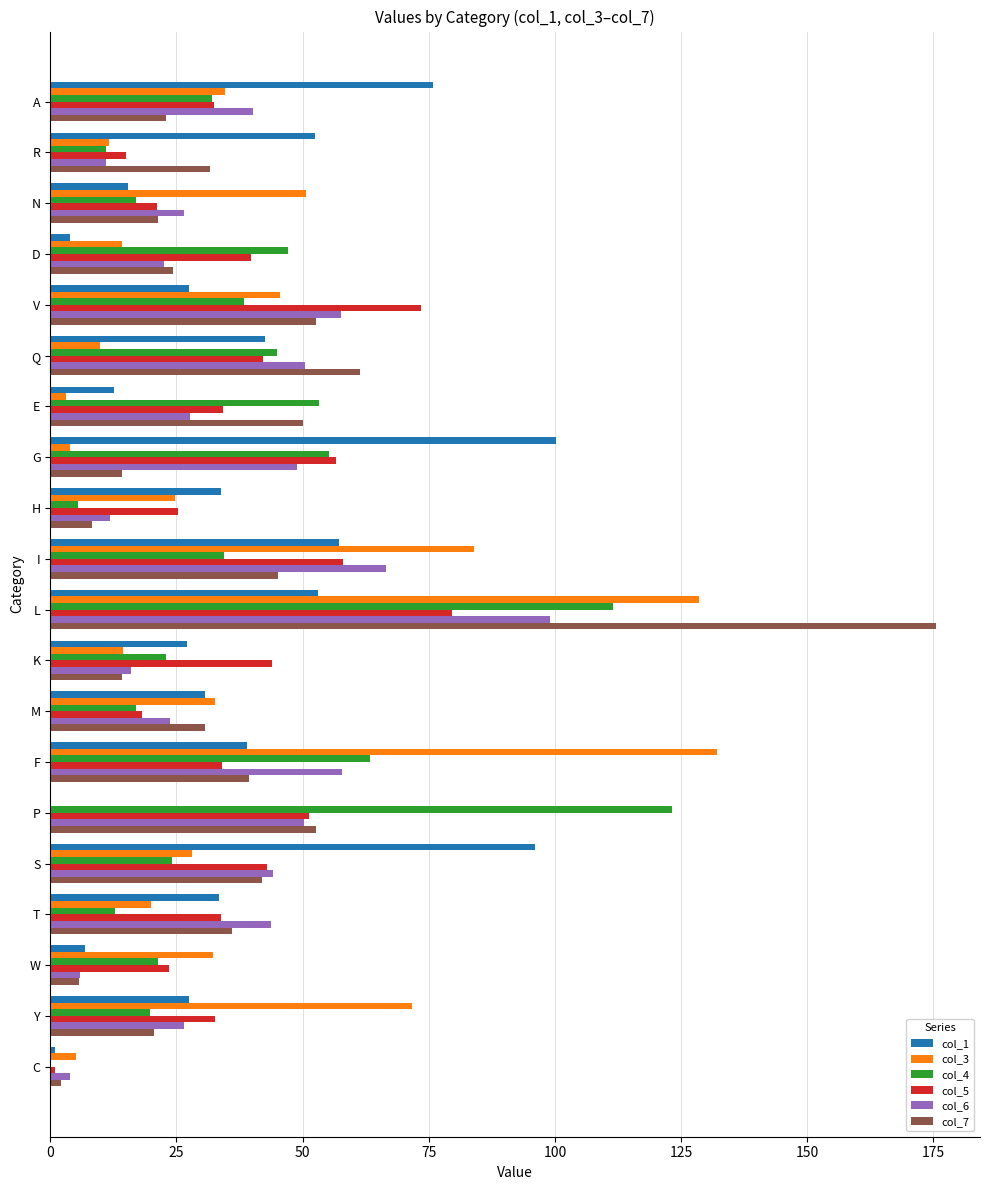

The value of col_3 at P is 39.7. True or false?

False